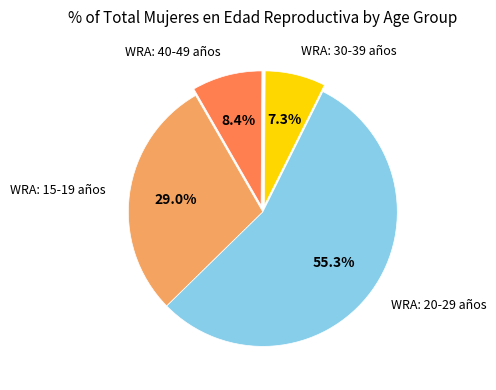

To the nearest percent, what is the combined percentage of WRA: 30-39 años and WRA: 40-49 años?

16%